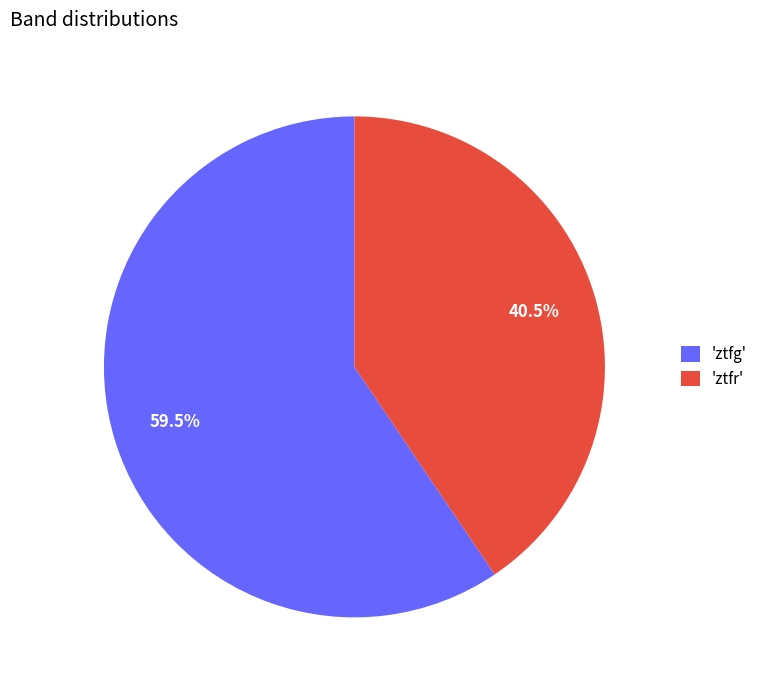

What is the largest slice in the pie chart?

'ztfg'